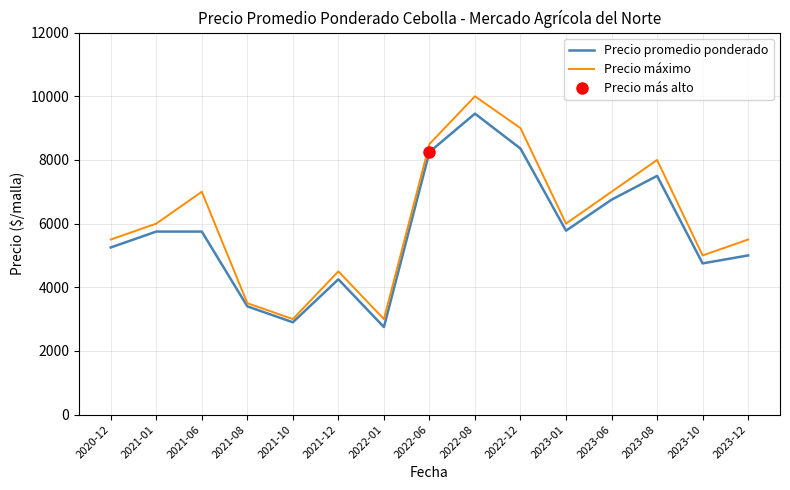

What is the sum of all Precio máximo values?

91500